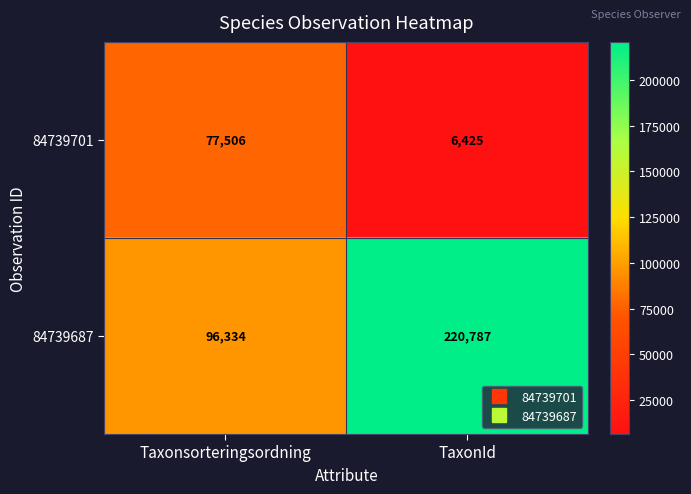

Reading left to right, list all the values displayed in this chart.

84739701: Taxonsorteringsordning=77506	TaxonId=6425
84739687: Taxonsorteringsordning=96334	TaxonId=220787